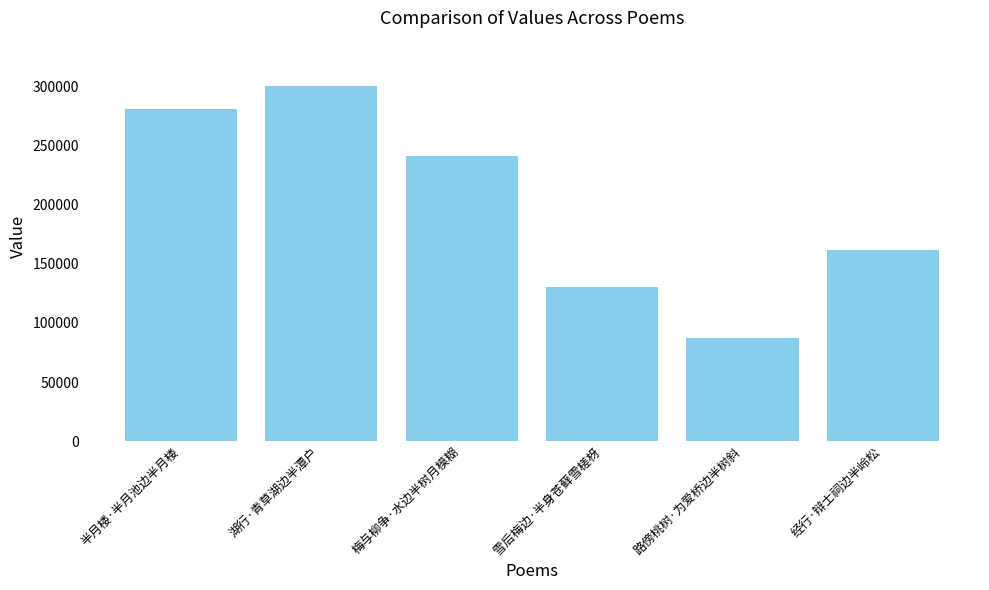

Count the number of data series in this chart.

1